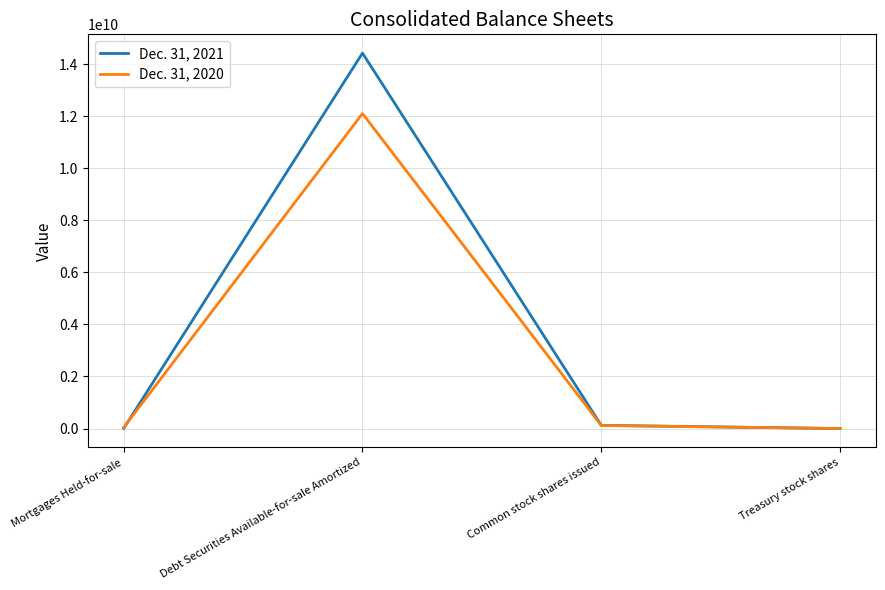

Where does the Dec. 31, 2020 series first go above 117870372?

Debt Securities Available-for-sale Amortized